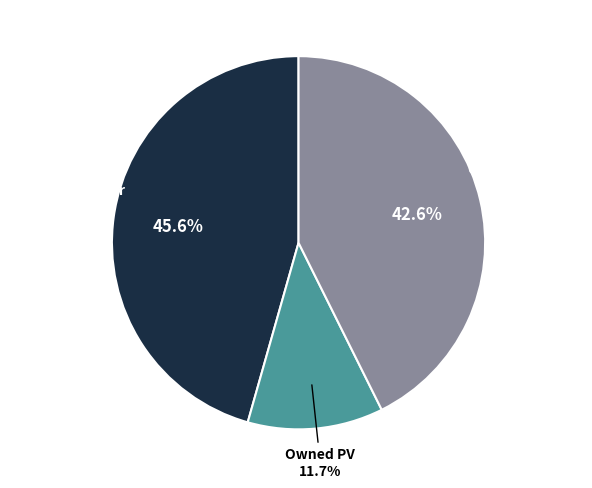

To the nearest percent, what portion does Diesel Generator represent?

46%